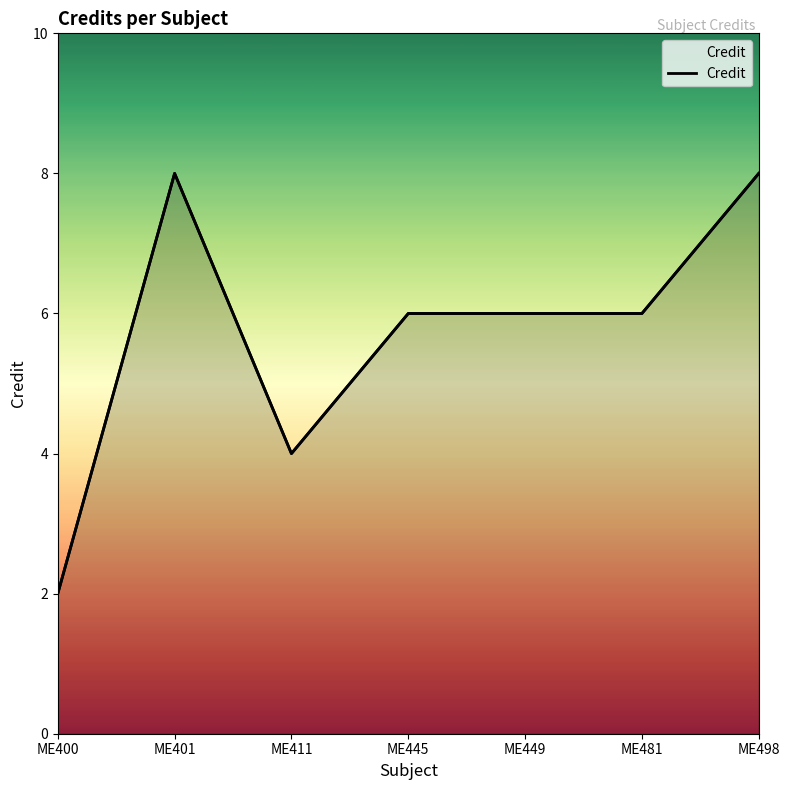

What is the difference between the second highest and second lowest values?

4